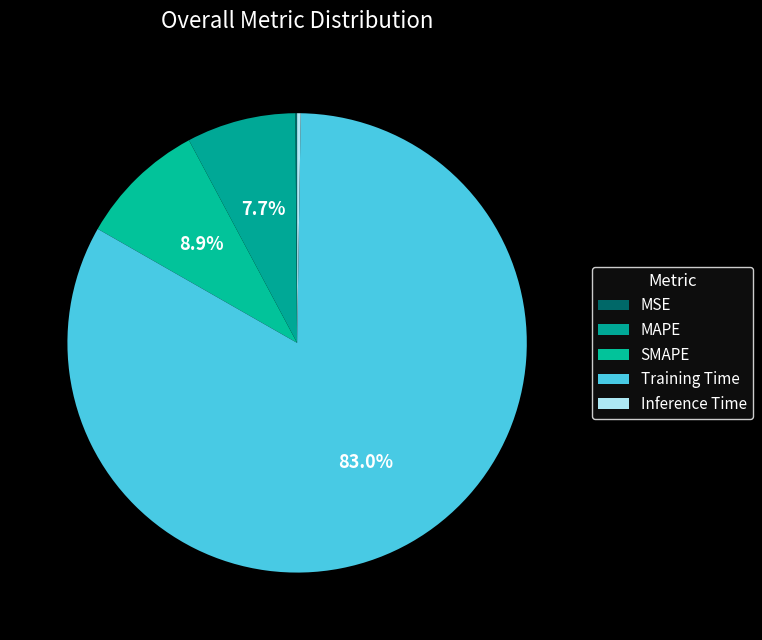

Rank the categories by value from lowest to highest.

MSE, Inference Time, MAPE, SMAPE, Training Time